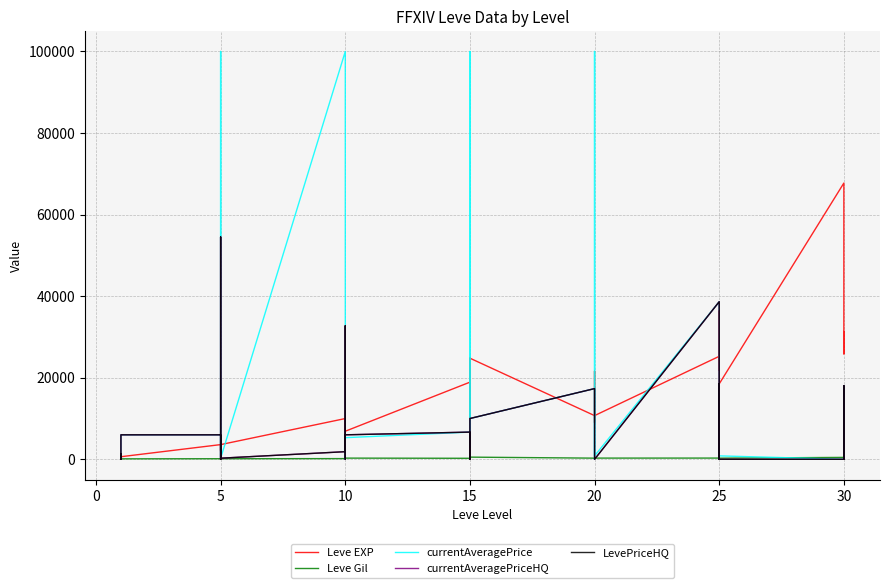

Is it true that Leve Gil equals 171.1 at 20?

False